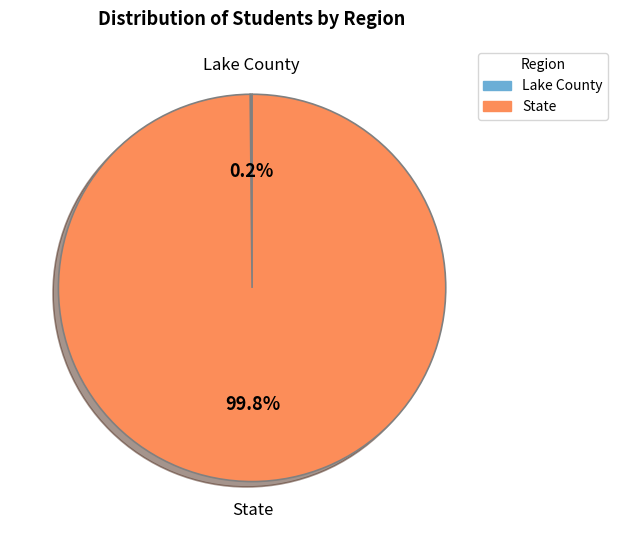

To the nearest percent, what is the difference between the largest and smallest slice percentages?

100%